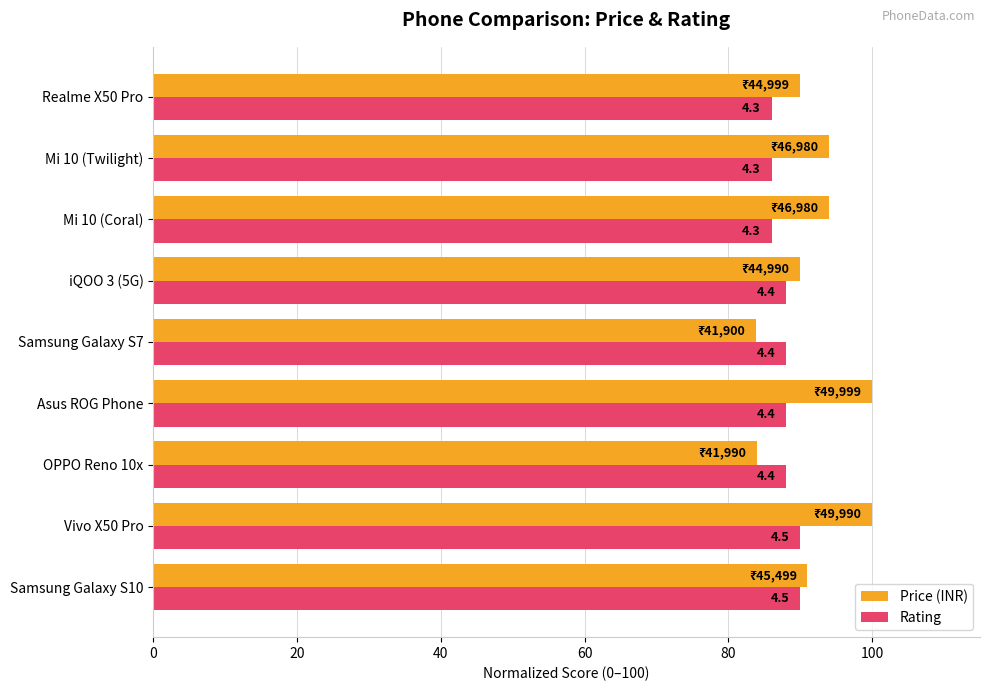

What is the minimum value for Rating?

86.0